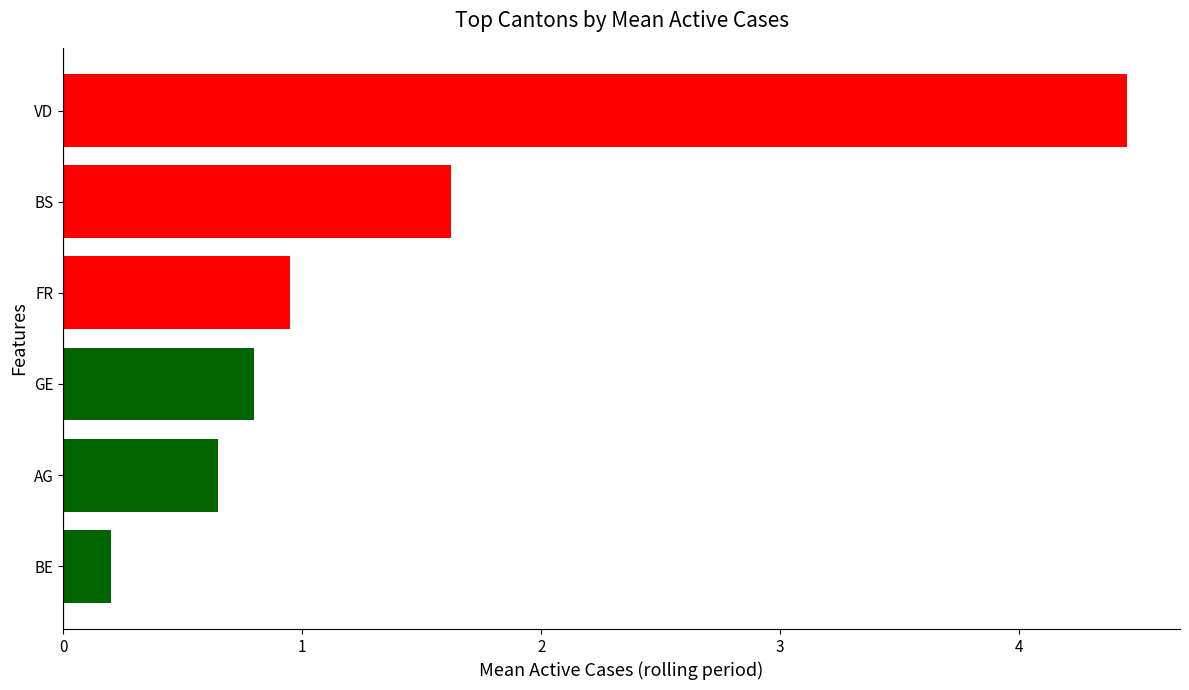

List the labels in order of value, smallest first.

BE, AG, GE, FR, BS, VD